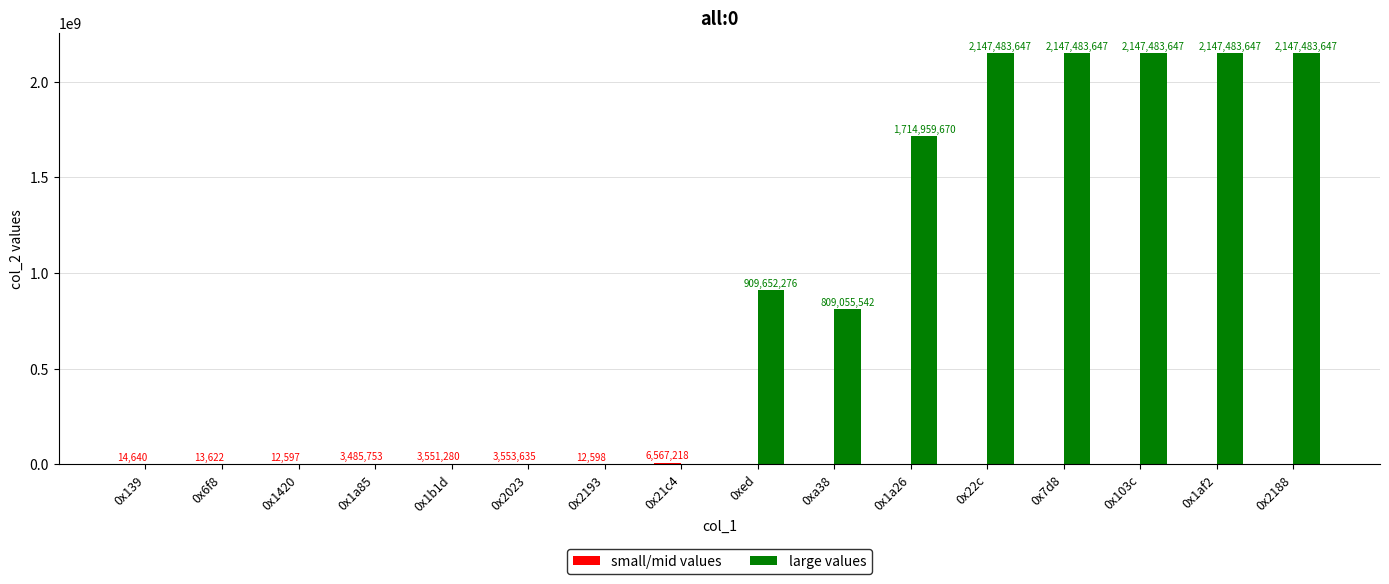

What is the maximum value for large values?

2147483647